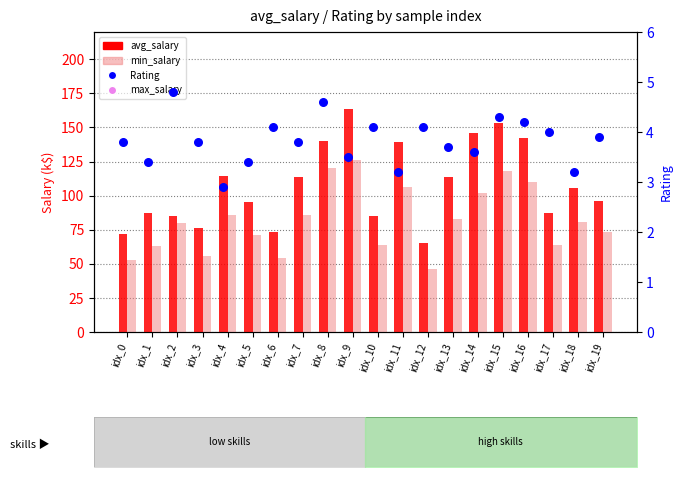

At how many categories does at least one series exceed 18?

20